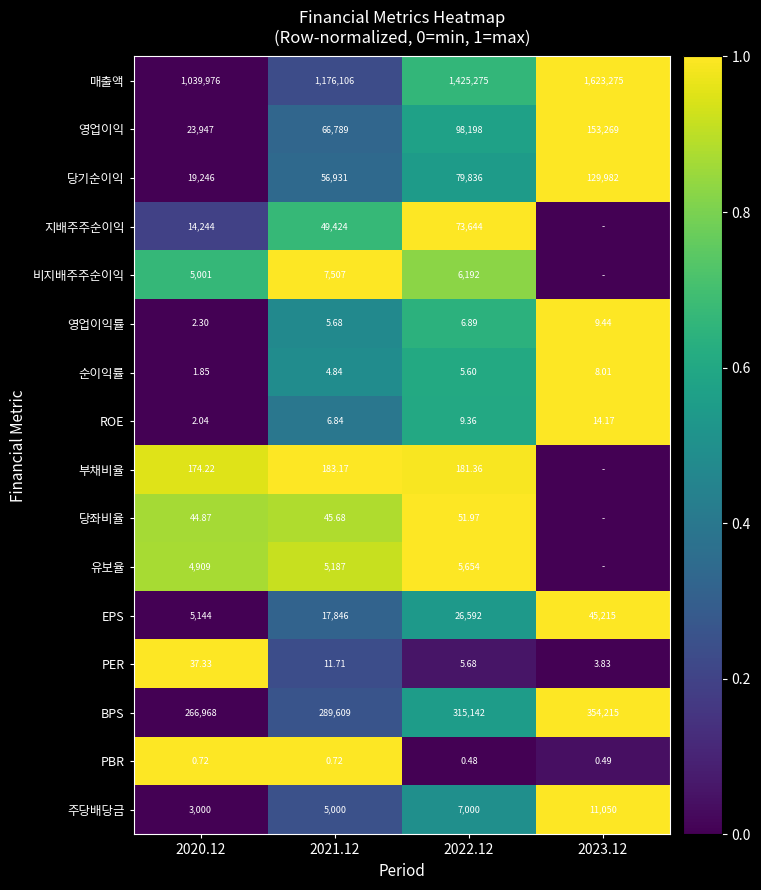

At 2021.12, list the series in order from largest to smallest.

매출액, BPS, 영업이익, 당기순이익, 지배주주순이익, EPS, 비지배주주순이익, 유보율, 주당배당금, 부채비율, 당좌비율, PER, ROE, 영업이익률, 순이익률, PBR